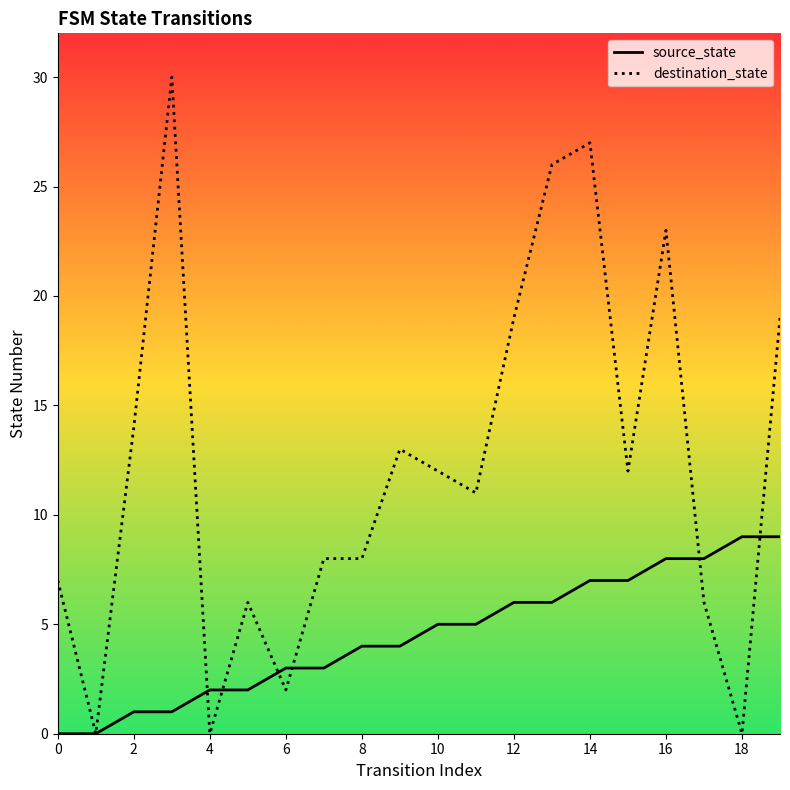

What is the maximum value shown in the chart?

30